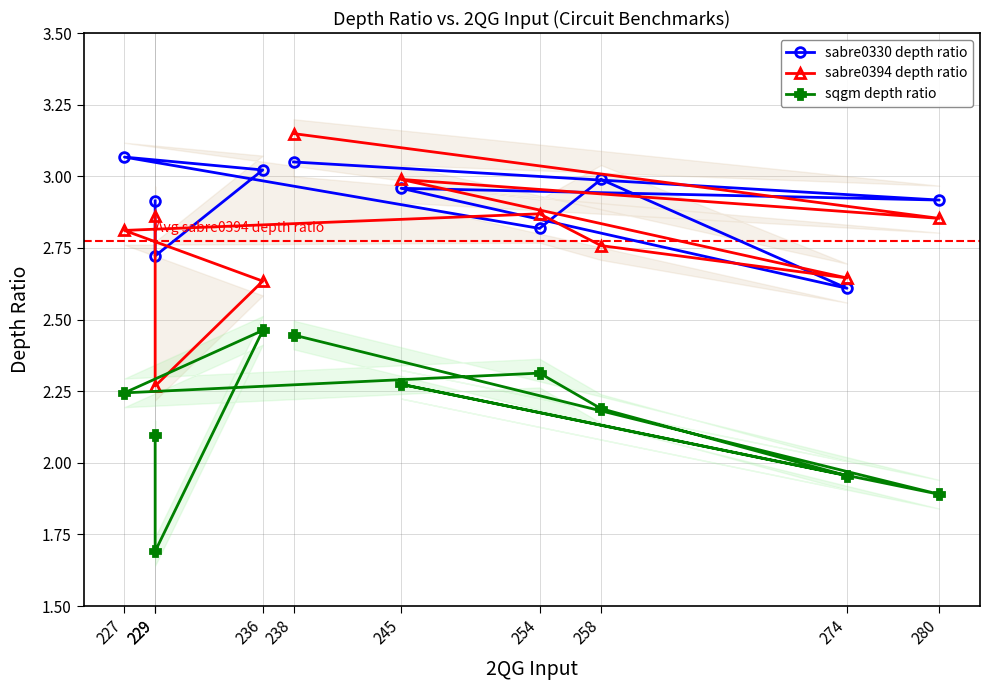

What are all the series names shown in the legend?

sabre0330 depth ratio, sabre0394 depth ratio, sqgm depth ratio